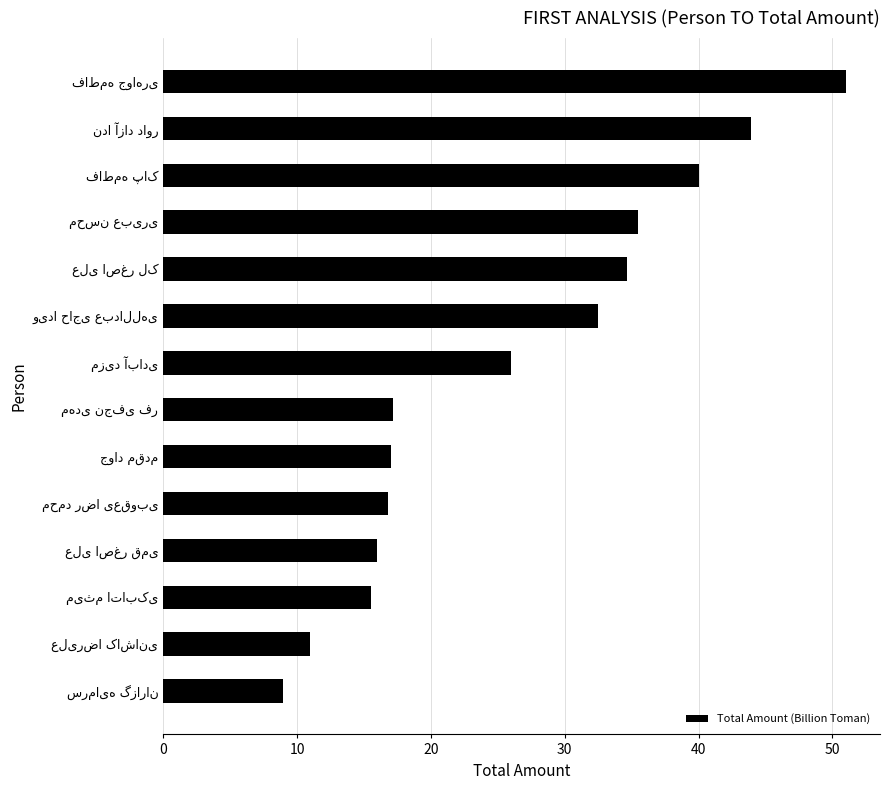

What is the minimum value shown in the chart?

9.0